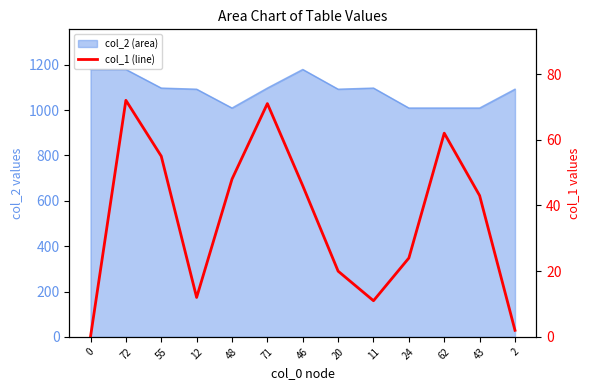

True or false: the data shows 2 at 2.

True